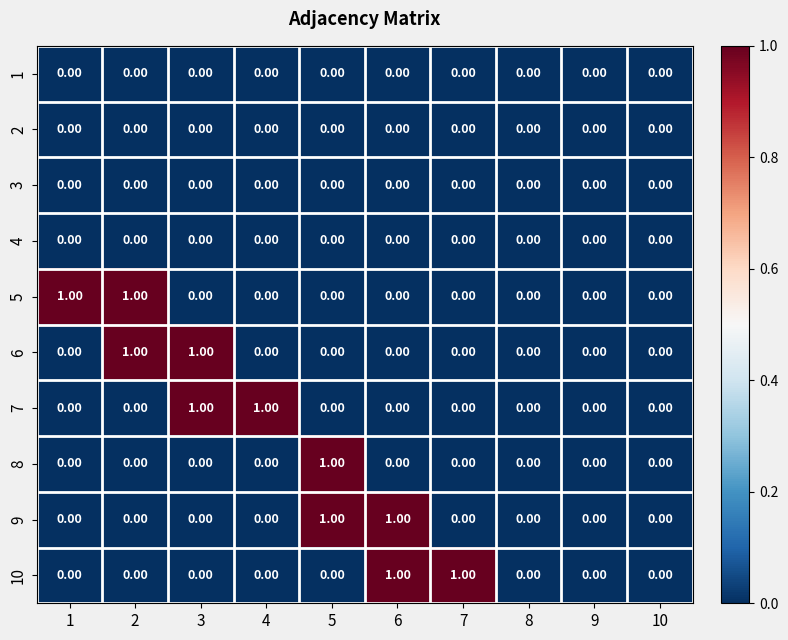

Between 7 and 10, which series saw the biggest shift?

10